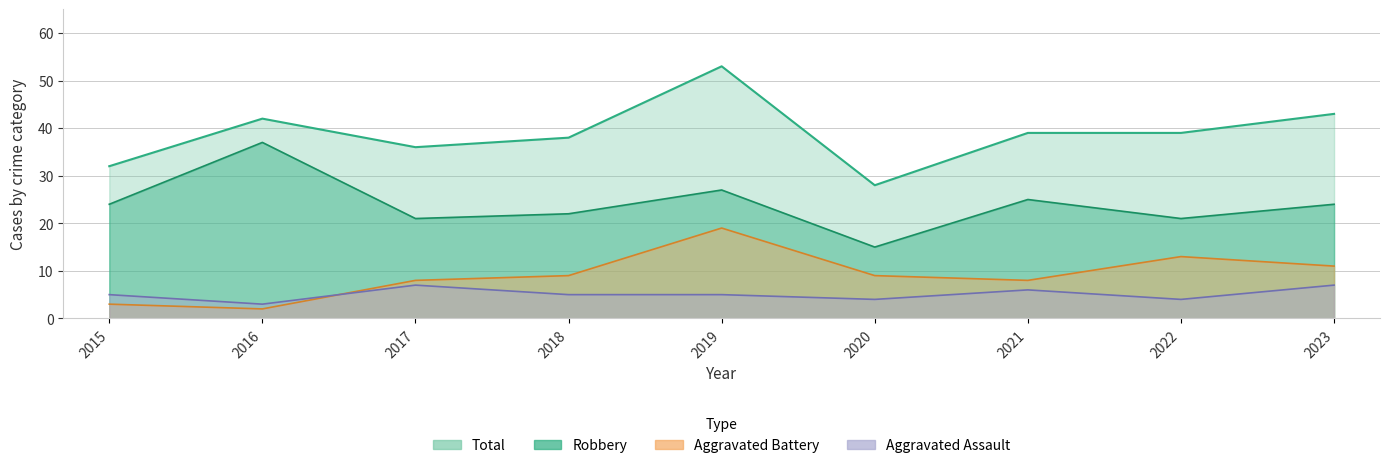

What is the value of the Robbery point at the 2nd from the left?

37